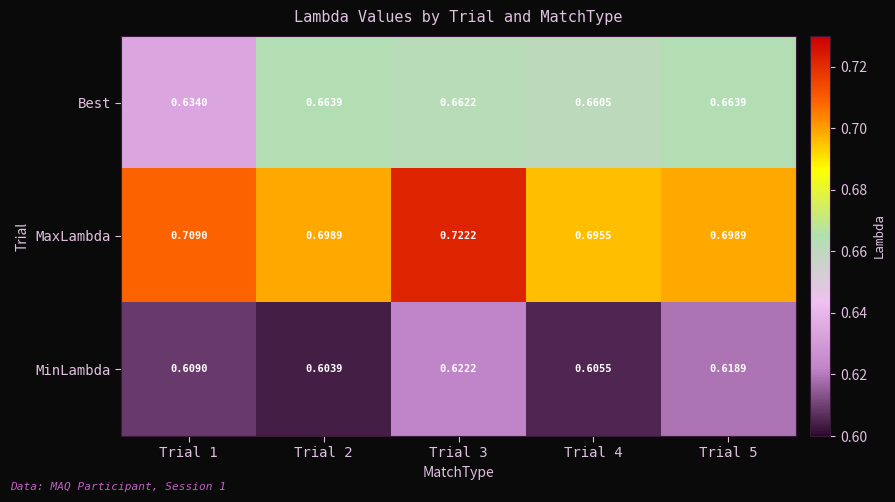

How many distinct data groups are displayed?

3